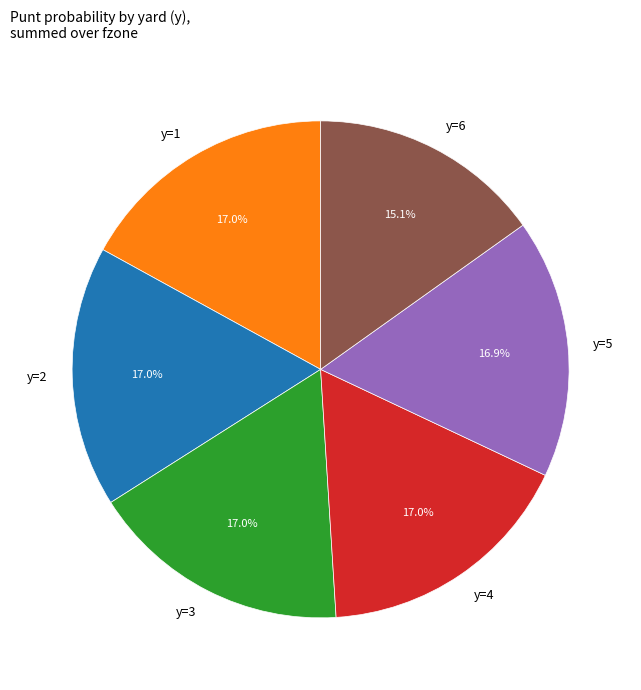

Which category has the smallest portion of the pie?

y=6